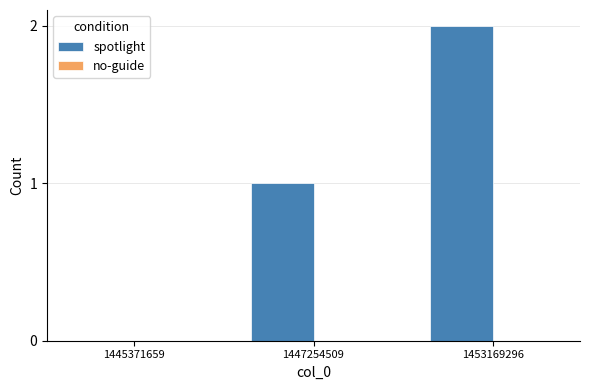

At which category does the chart reach its peak across all series?

1453169296